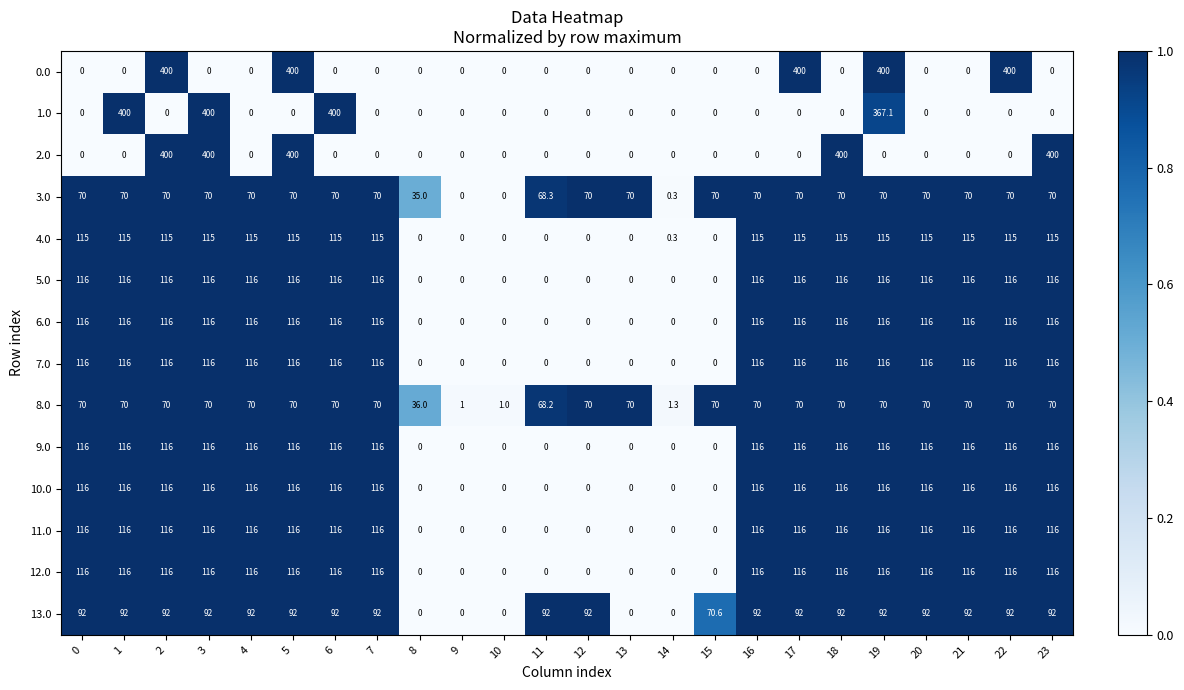

What value does the 11.0 series have at 6?

116.0